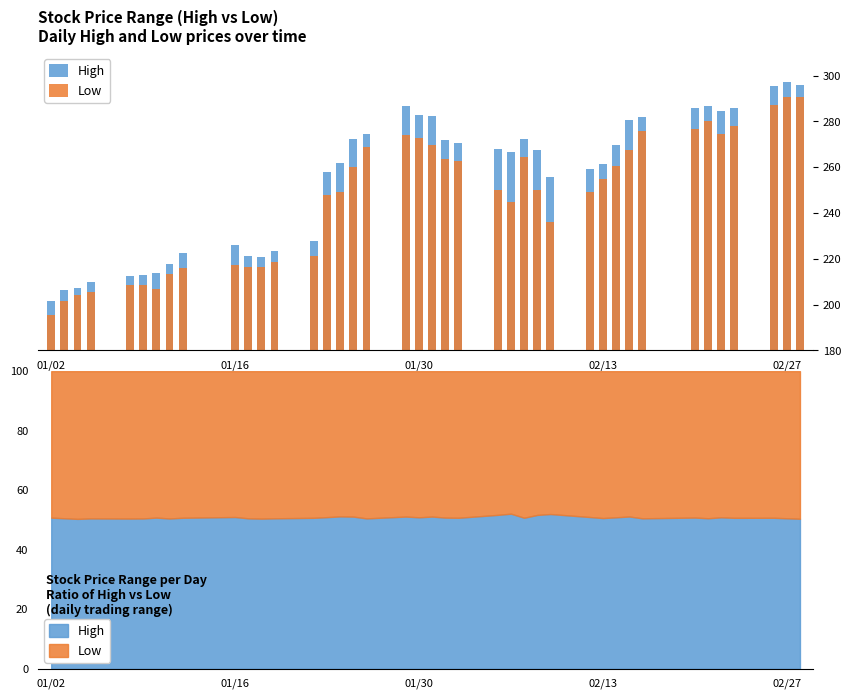

What is the sum of all High values?

10199.2